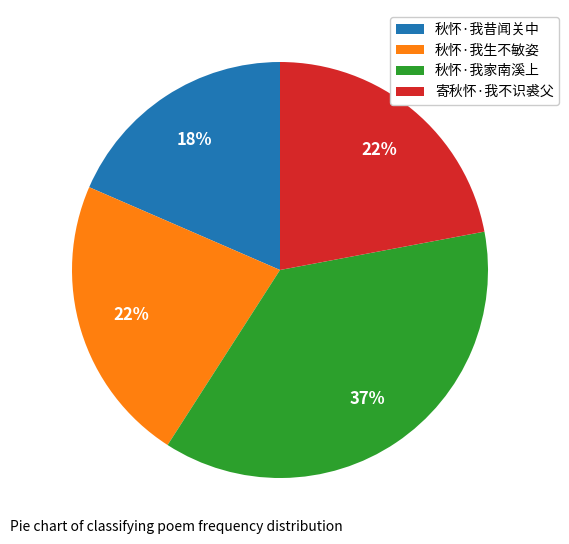

Which slice is the largest?

秋怀·我家南溪上